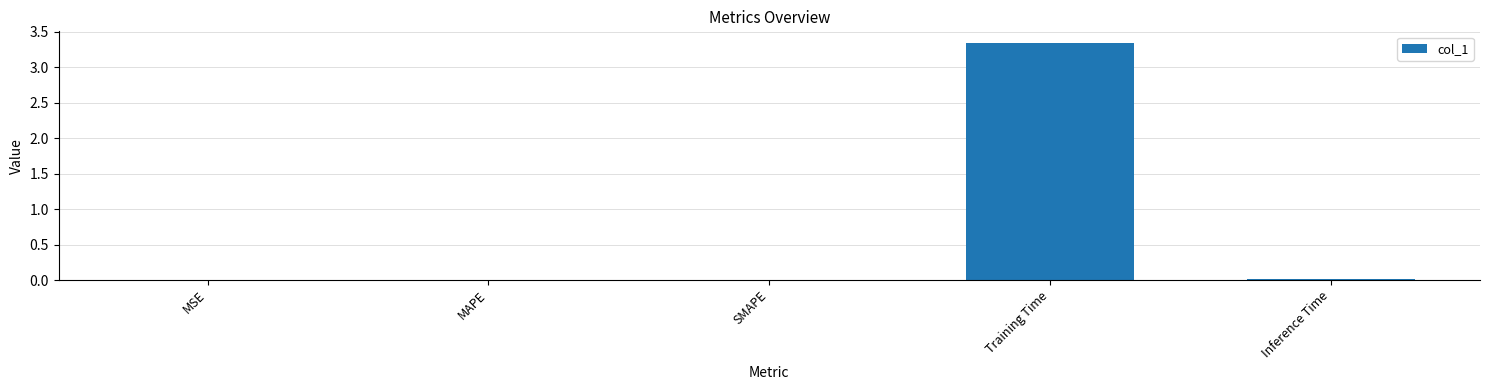

Is it true that the value at SMAPE is 0.0?

True